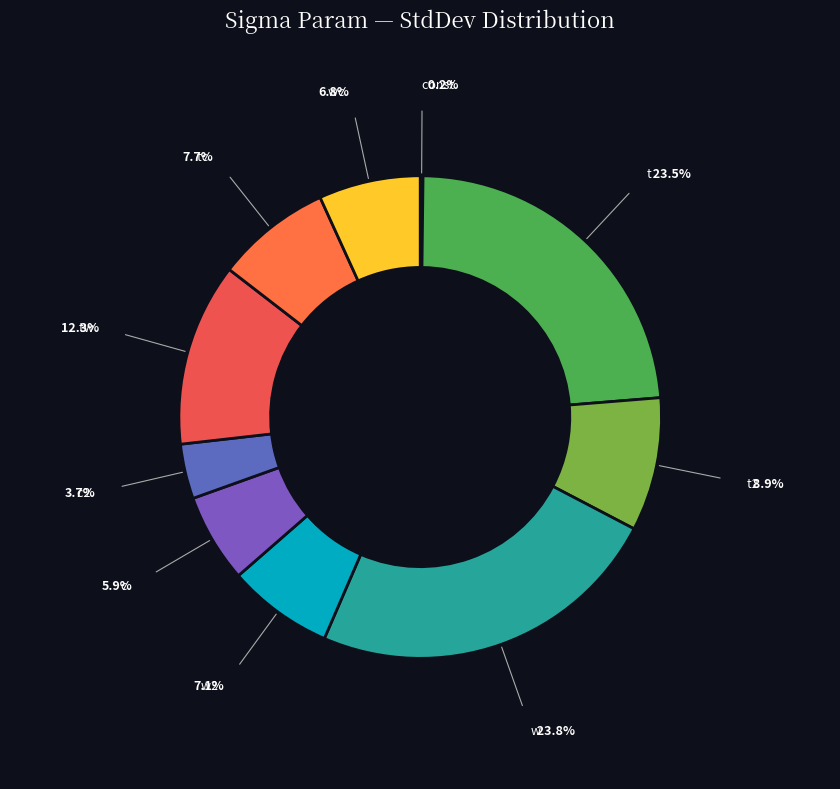

Does w represent more than half of the total?

No